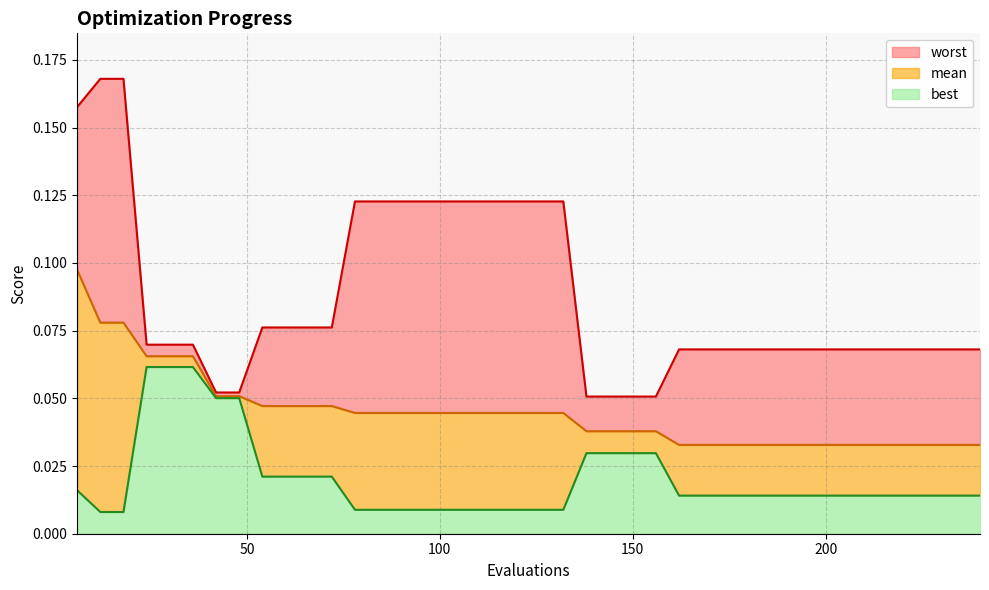

Does the chart display data point markers on the line(s)?

No